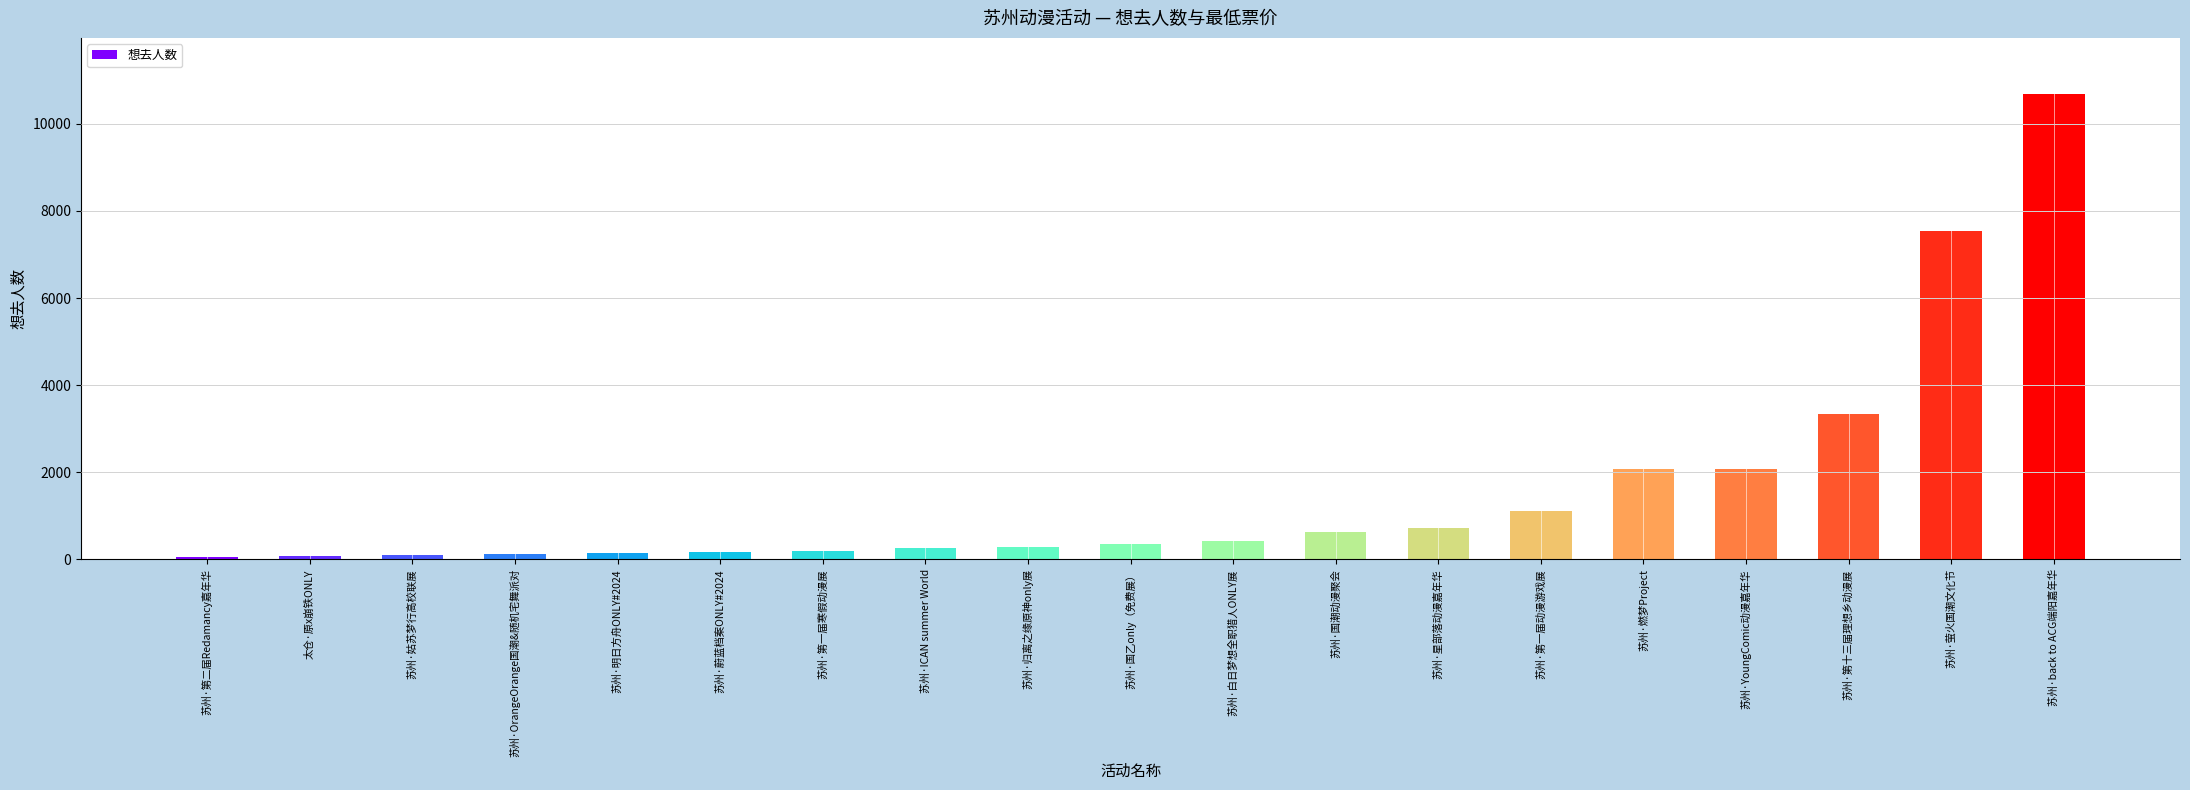

At which category does the chart reach its peak across all series?

苏州·back to ACG端阳嘉年华